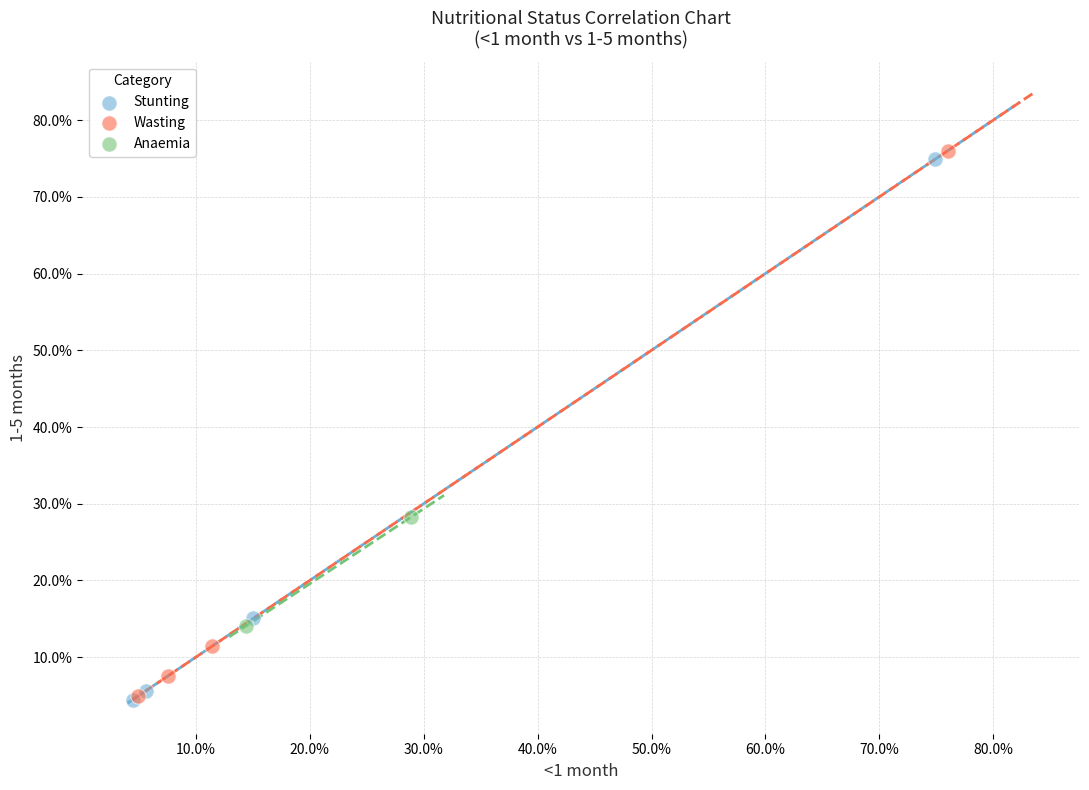

Which series has the widest spread of Y values?

Wasting